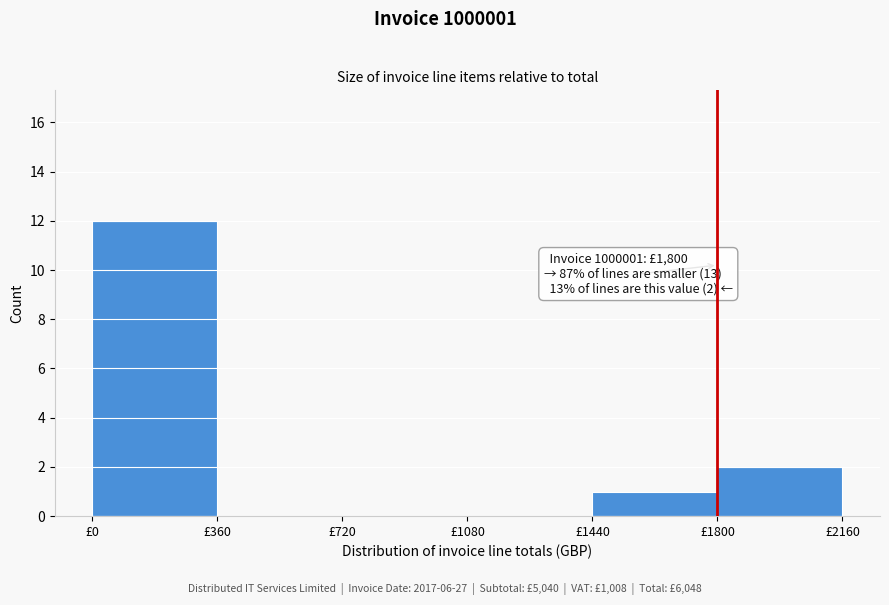

Which range on the x-axis has the tallest bar?

0 to 360